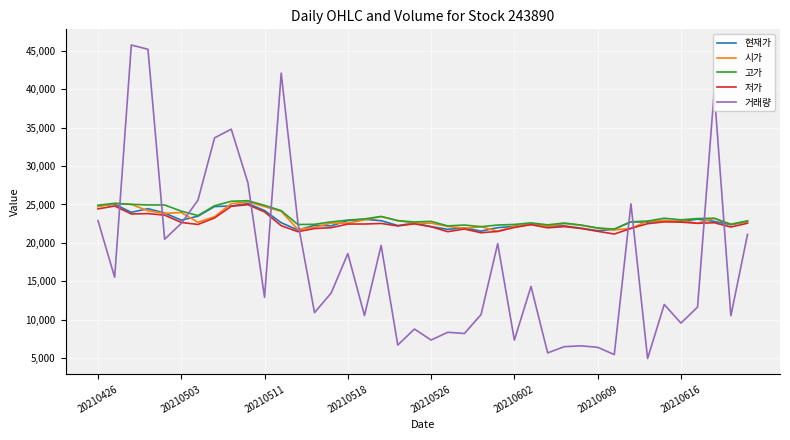

What is the lowest value of the 시가 series?

21500